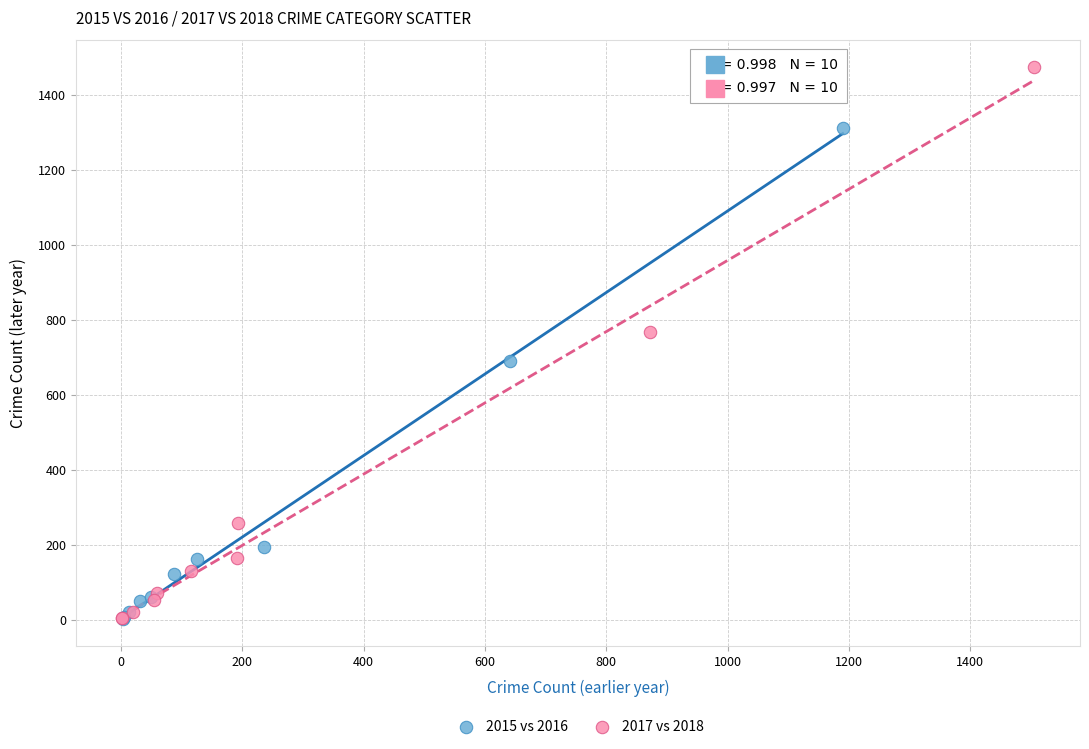

Which series contains the highest Y value?

2017 vs 2018